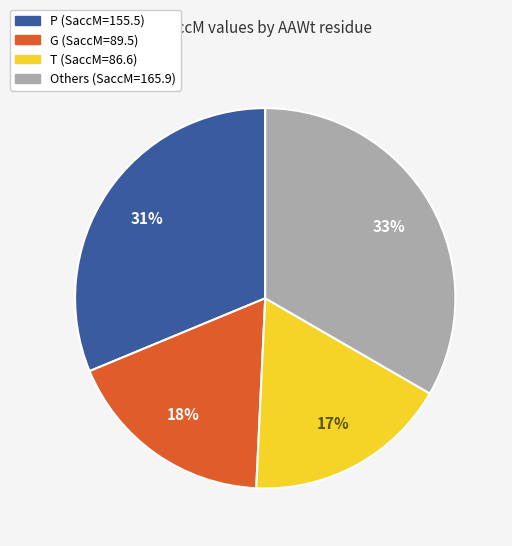

Does any single category account for the majority?

No